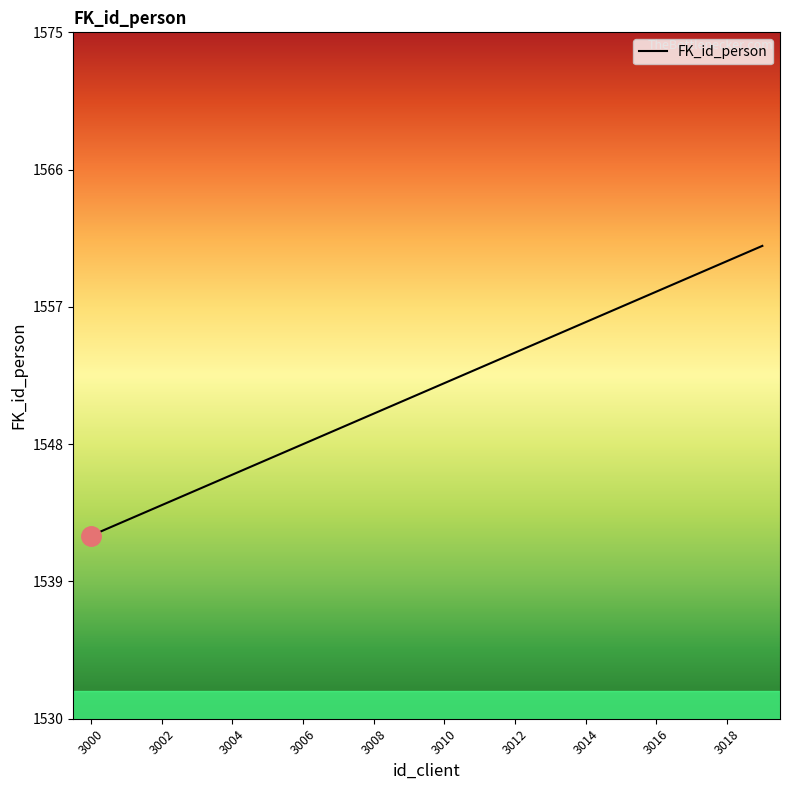

What is the difference between the maximum and minimum values?

19